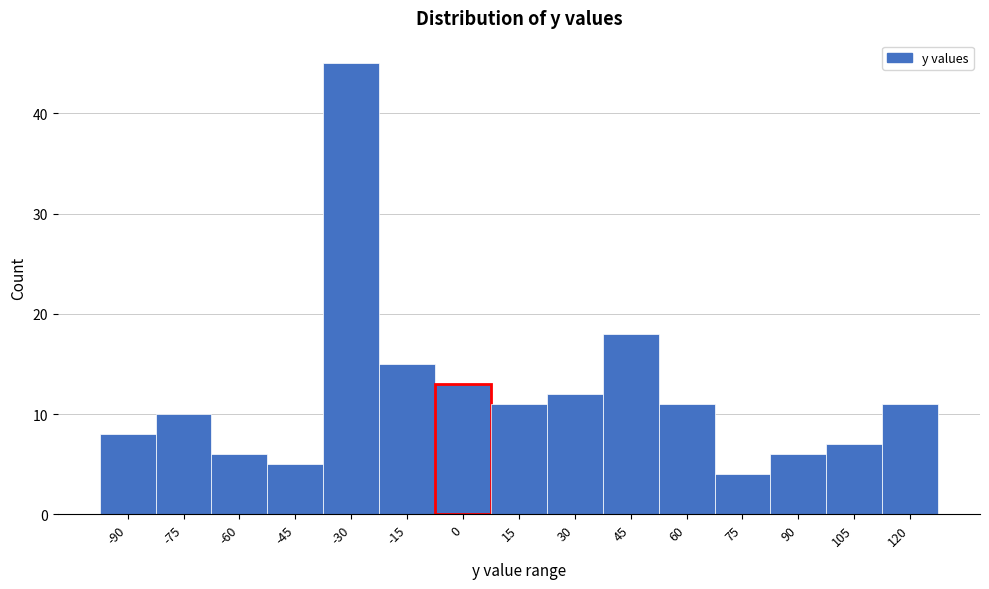

Reading left to right, extract all data points from this chart.

8	10	6	5	45	15	13	11	12	18	11	4	6	7	11